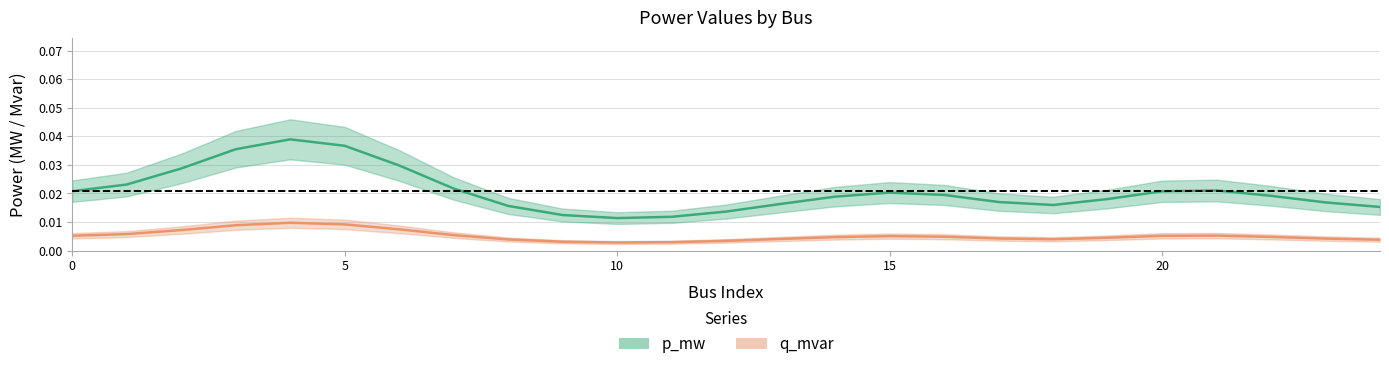

At how many categories does at least one series exceed 0?

25